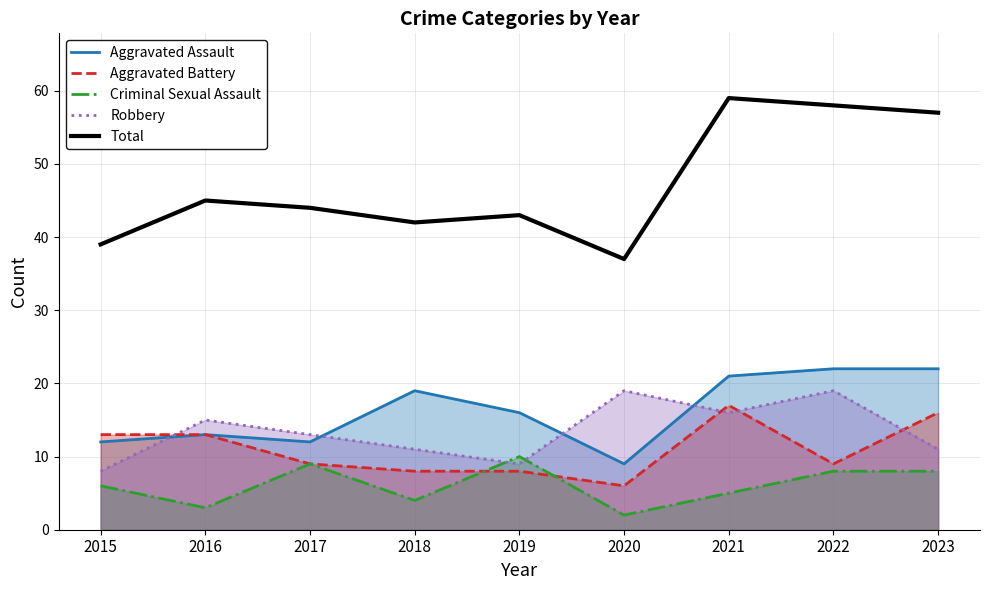

Is it true that Criminal Sexual Assault equals 5 at 2021?

True